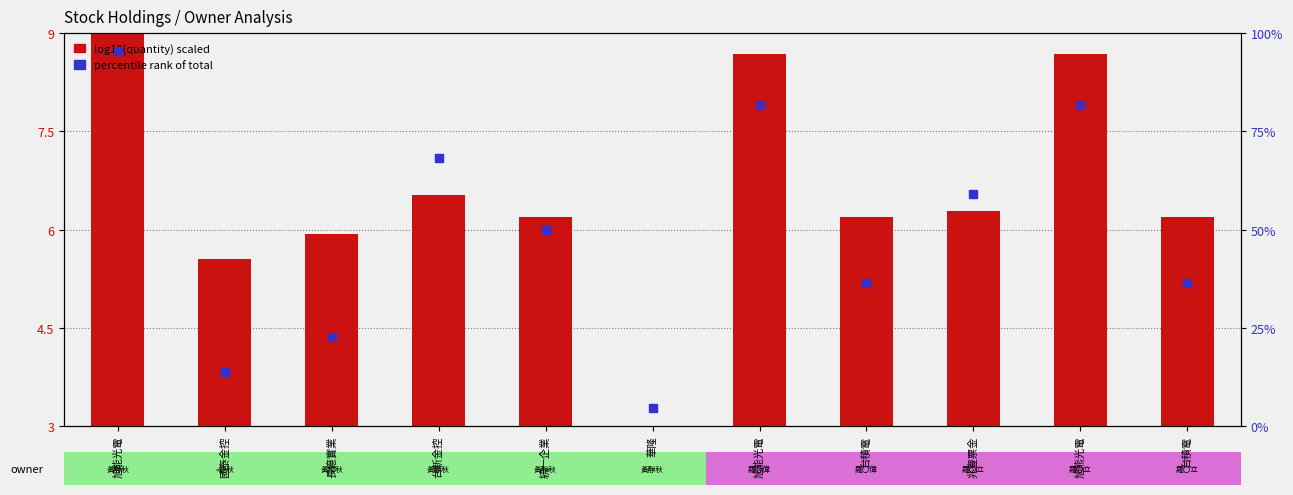

Which series contains the lowest Y value?

log10(quantity) scaled